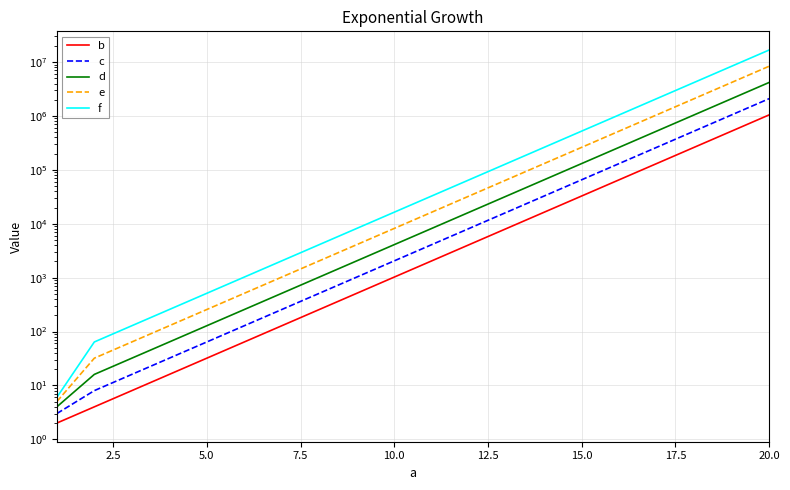

Which series has the widest spread of values?

f